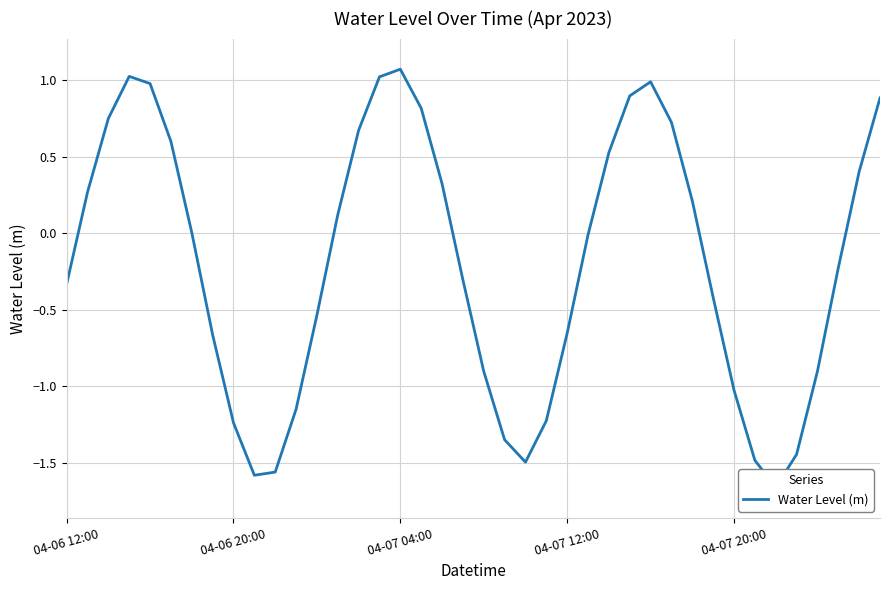

Is it true that the value at 29 is 0.7?

True